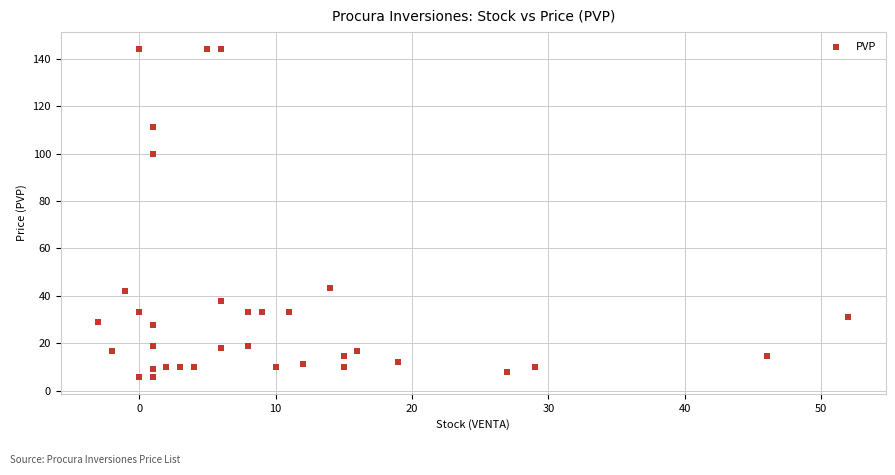

What Y value in the scatter plot is closest to 74?

100.0